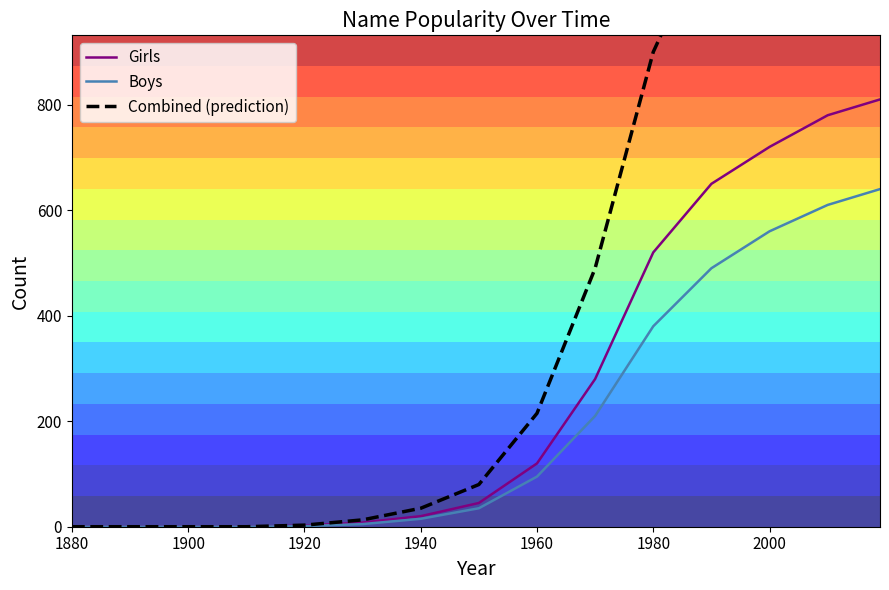

What is the sum of all Girls values?

3955